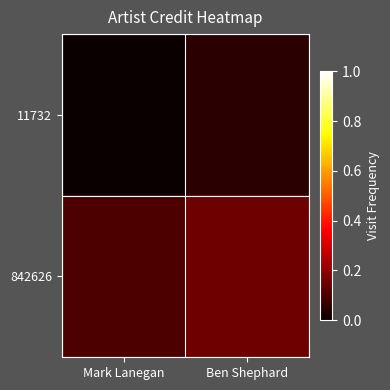

Which series has the largest range (max minus min)?

842626